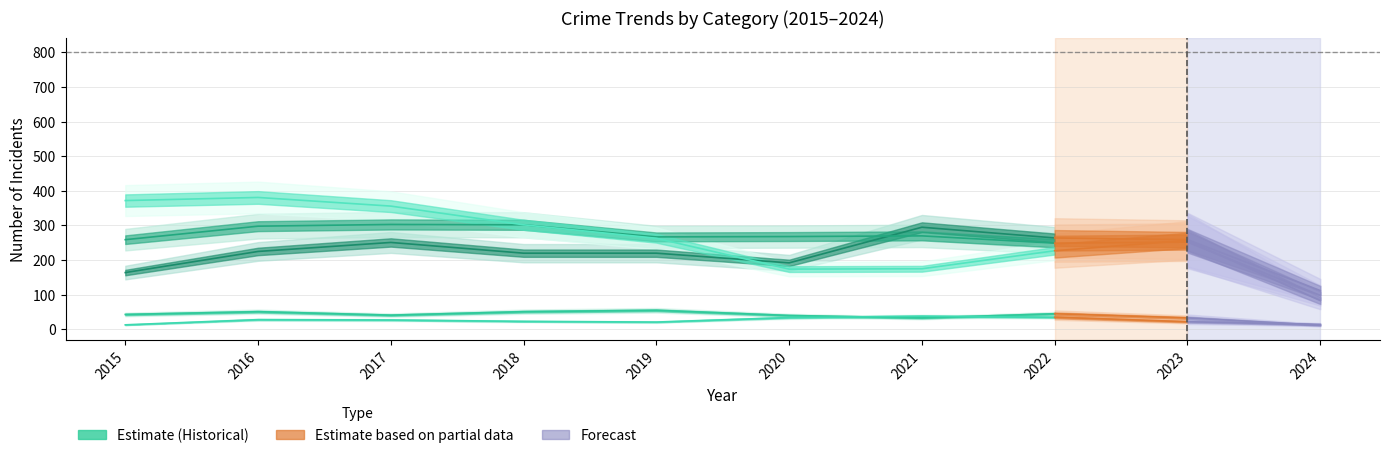

At how many categories does at least one series exceed 243?

8